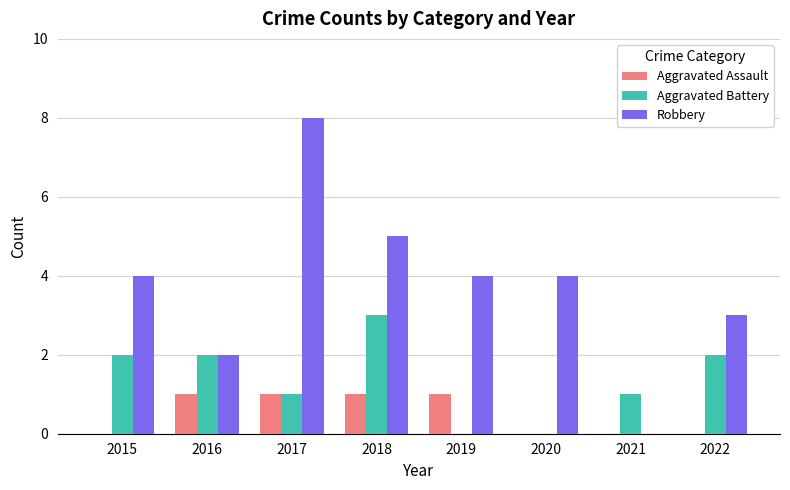

Which series has the largest total across all categories?

Robbery